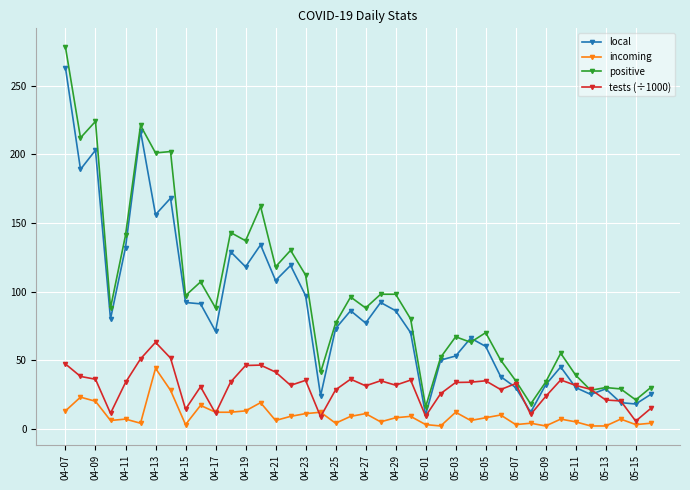

What is the difference between the maximum and minimum values in the positive series?

262.0